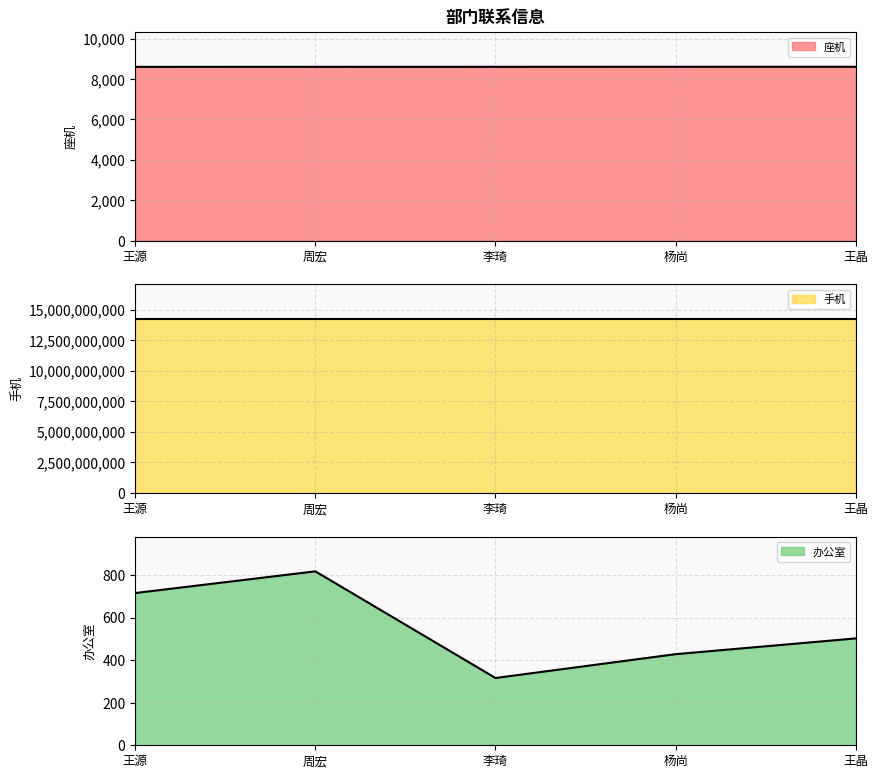

Rank the categories by 手机 (line) value from lowest to highest.

李琦, 王源, 周宏, 杨尚, 王晶